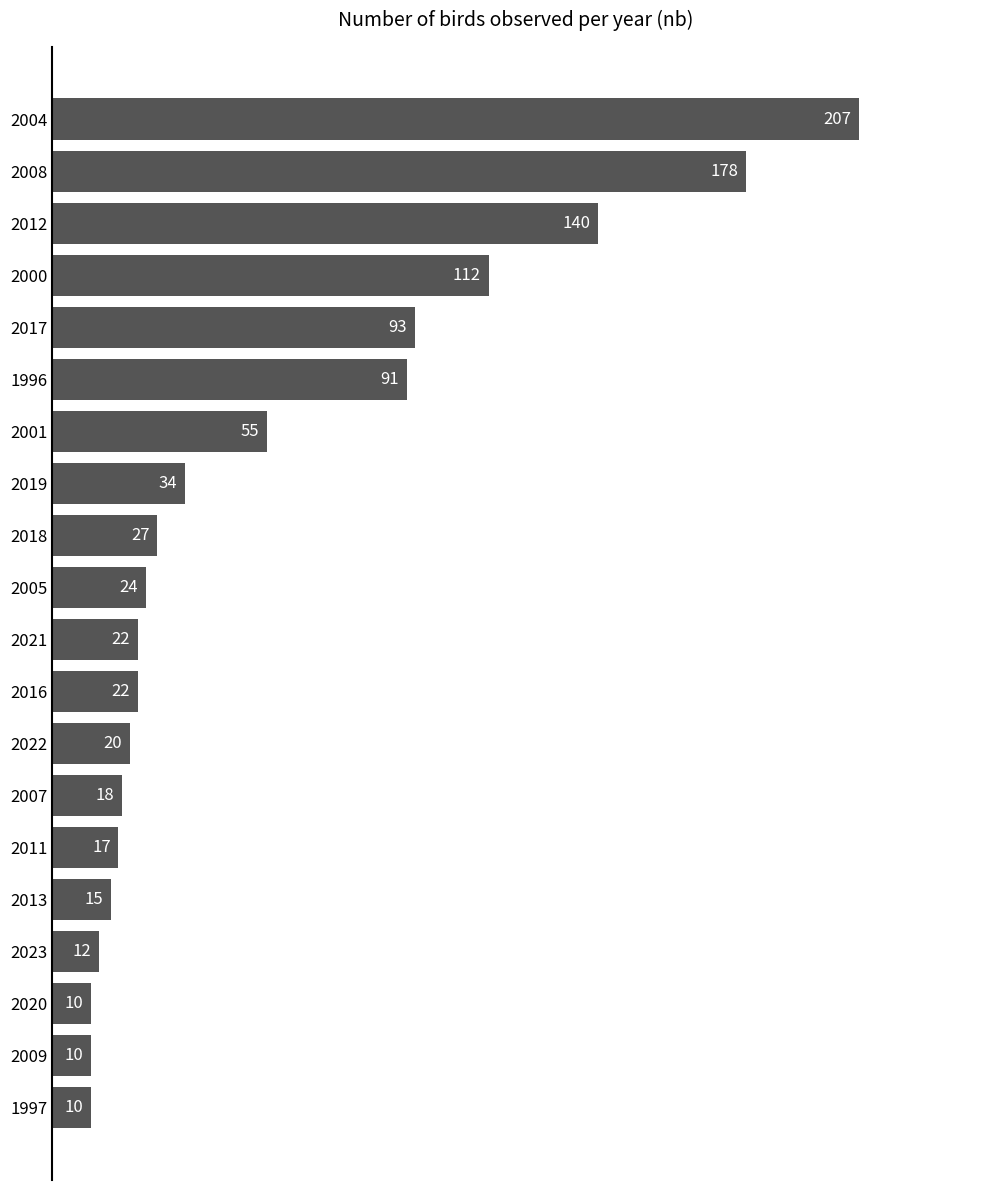

What is the approximate value at 2011, to the nearest 5?

15